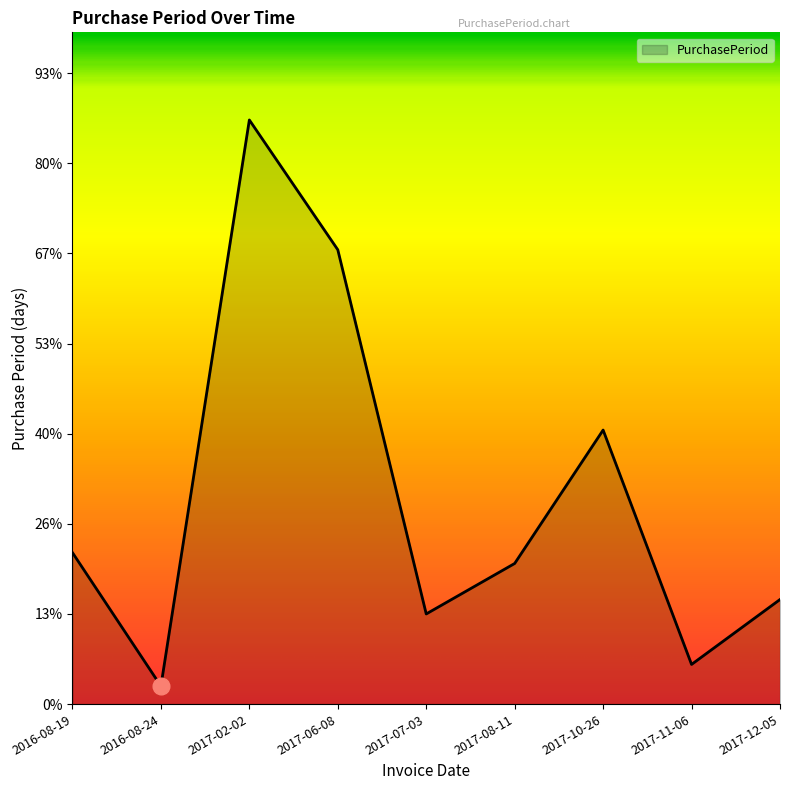

What position from the right is 2017-02-02?

7